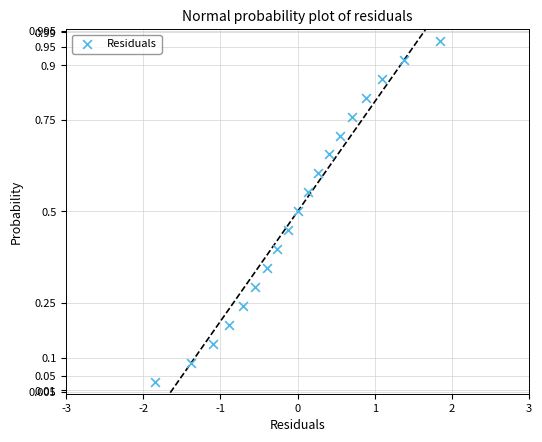

What is the range of X values (max minus min)?

3.7